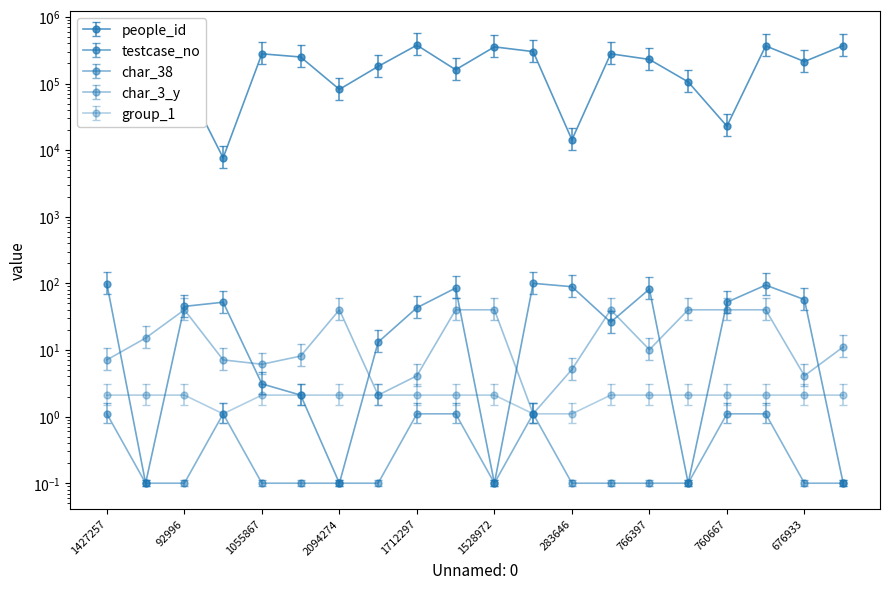

What is the difference between the char_3_y values at 1712297 and 19?

5.0